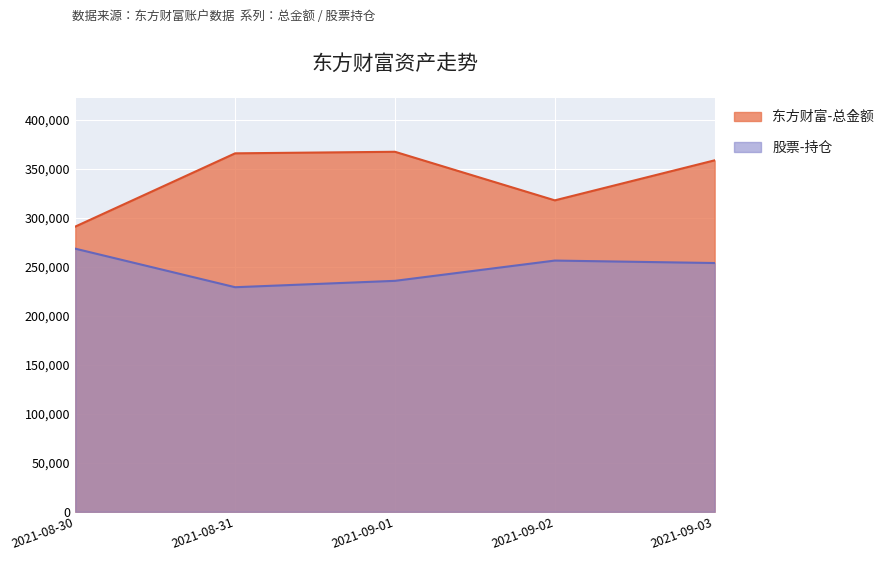

At 2021-09-01, list the series in order from smallest to largest.

股票-持仓, 东方财富-总金额